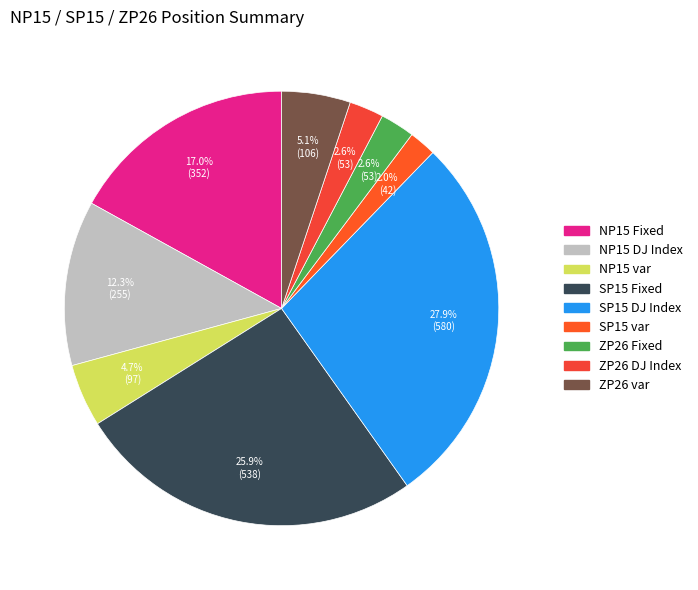

Count the number of slices in the pie.

9